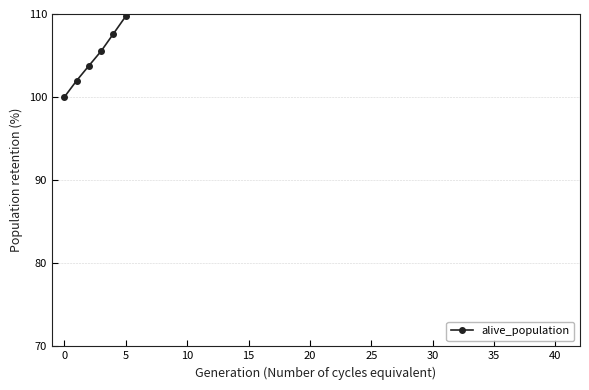

What is the sum of the values at 37 and 12?

316.0